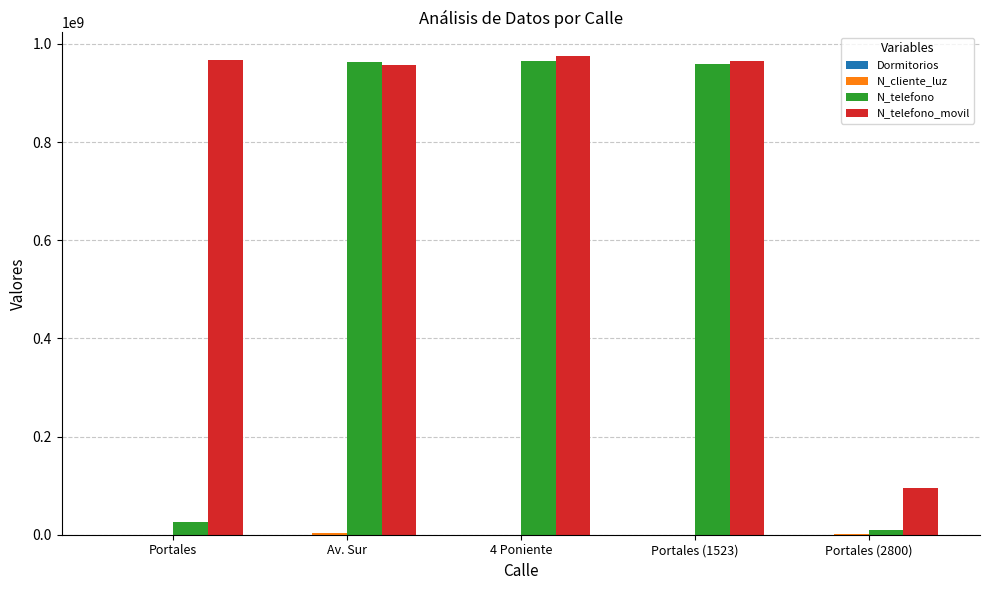

What is the maximum value shown in the chart?

974523233